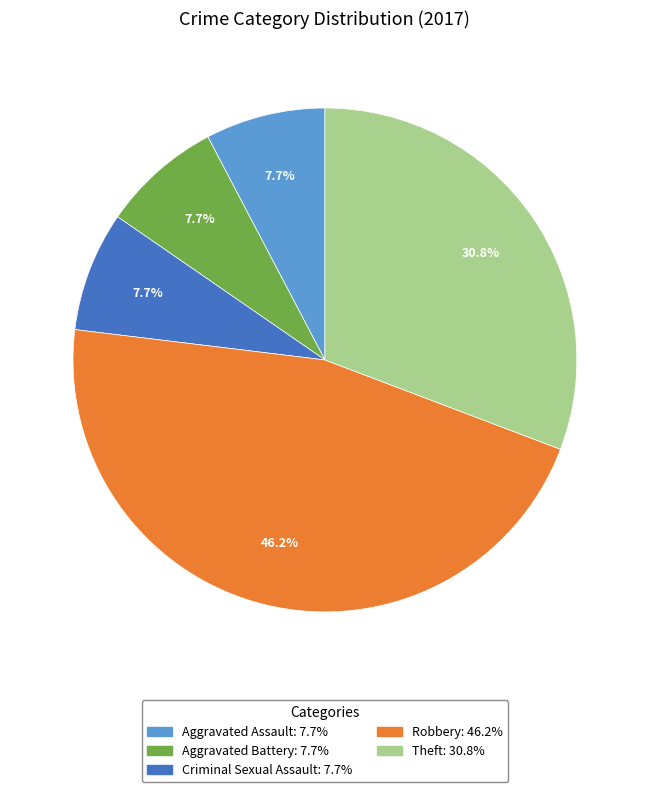

Do Aggravated Battery and Criminal Sexual Assault together represent more than half of the pie?

No